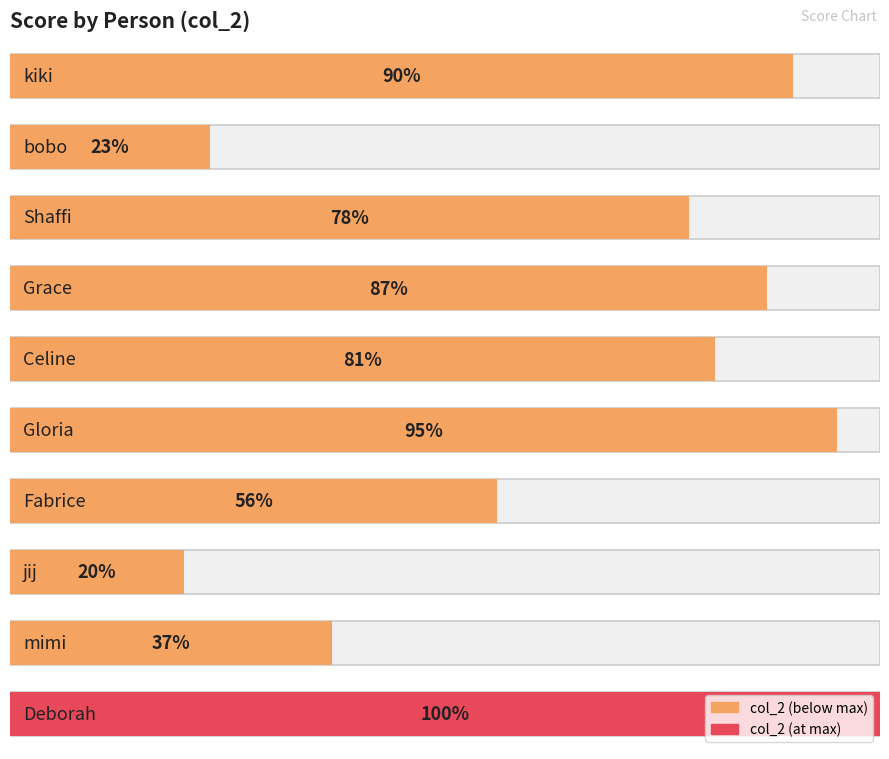

Count the number of values greater than 81.

4